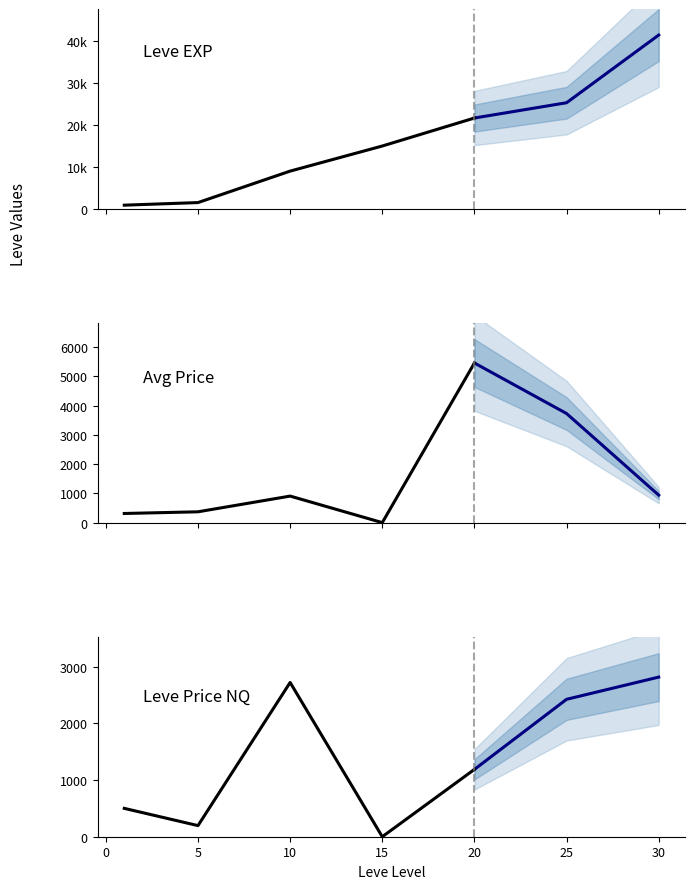

What value does the Leve EXP series have at 30?

41410.0